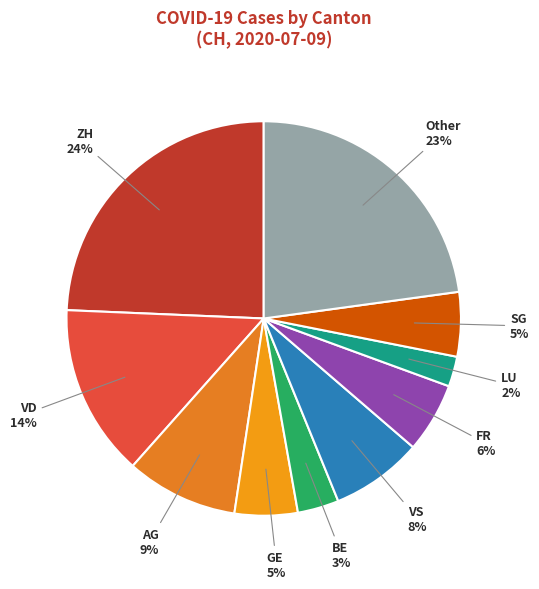

What is the smallest slice in the pie chart?

LU